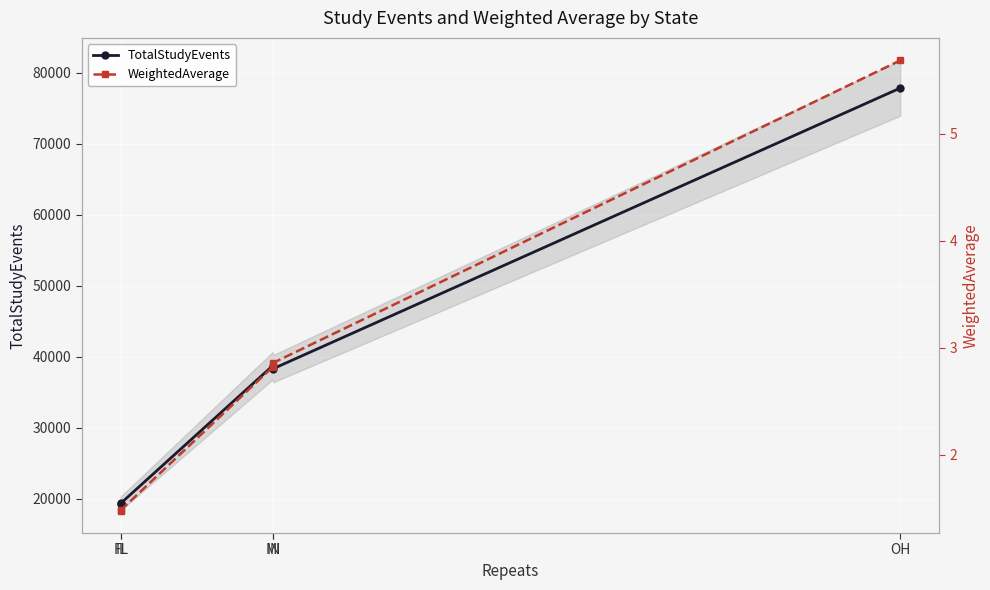

What position from the left is OH?

5